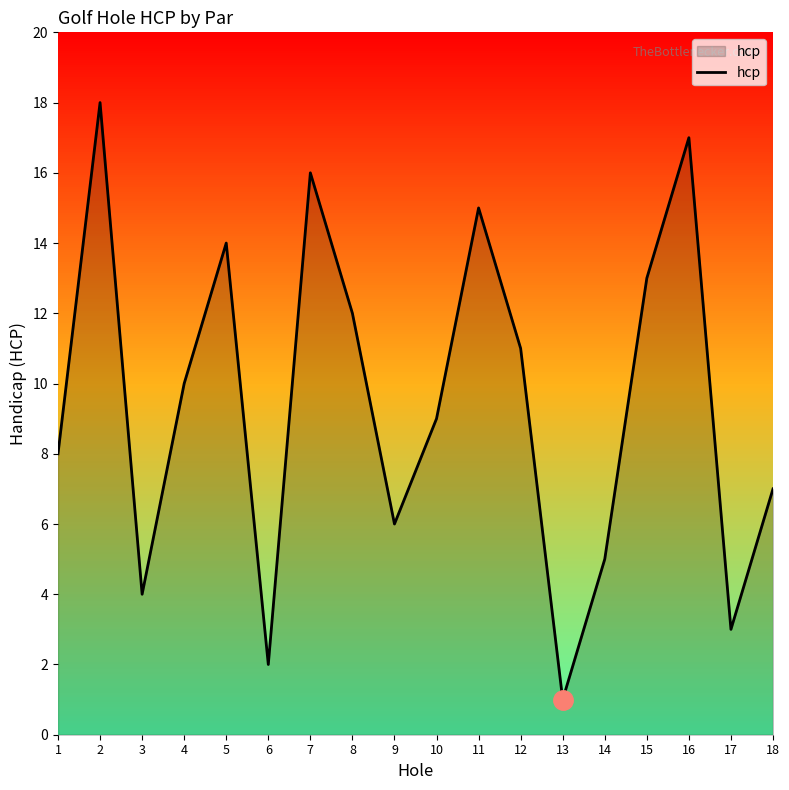

Reading right to left, list all the values displayed in this chart.

18=7	17=3	16=17	15=13	14=5	13=1	12=11	11=15	10=9	9=6	8=12	7=16	6=2	5=14	4=10	3=4	2=18	1=8